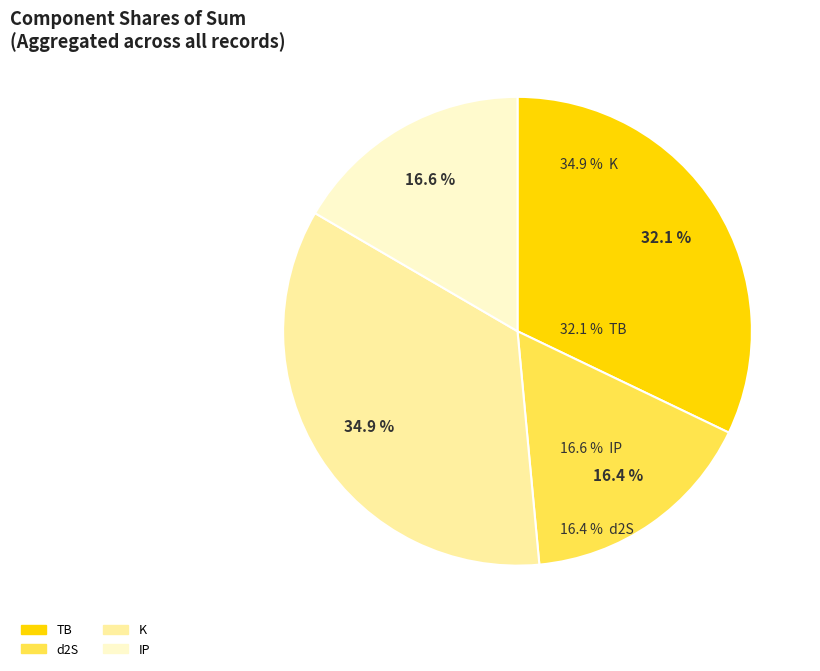

What is the largest slice in the pie chart?

K